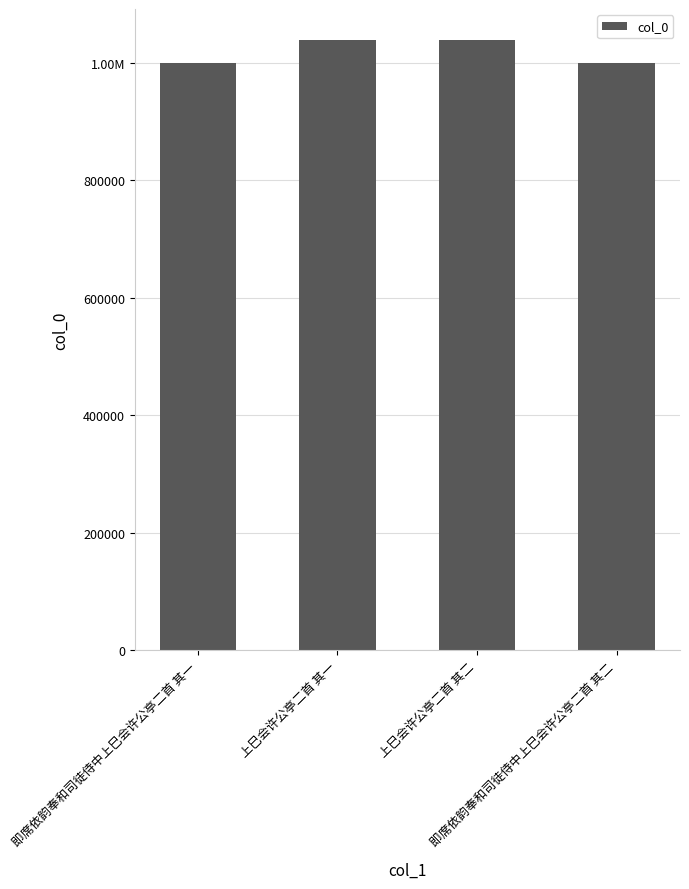

What is the average value?

1019609